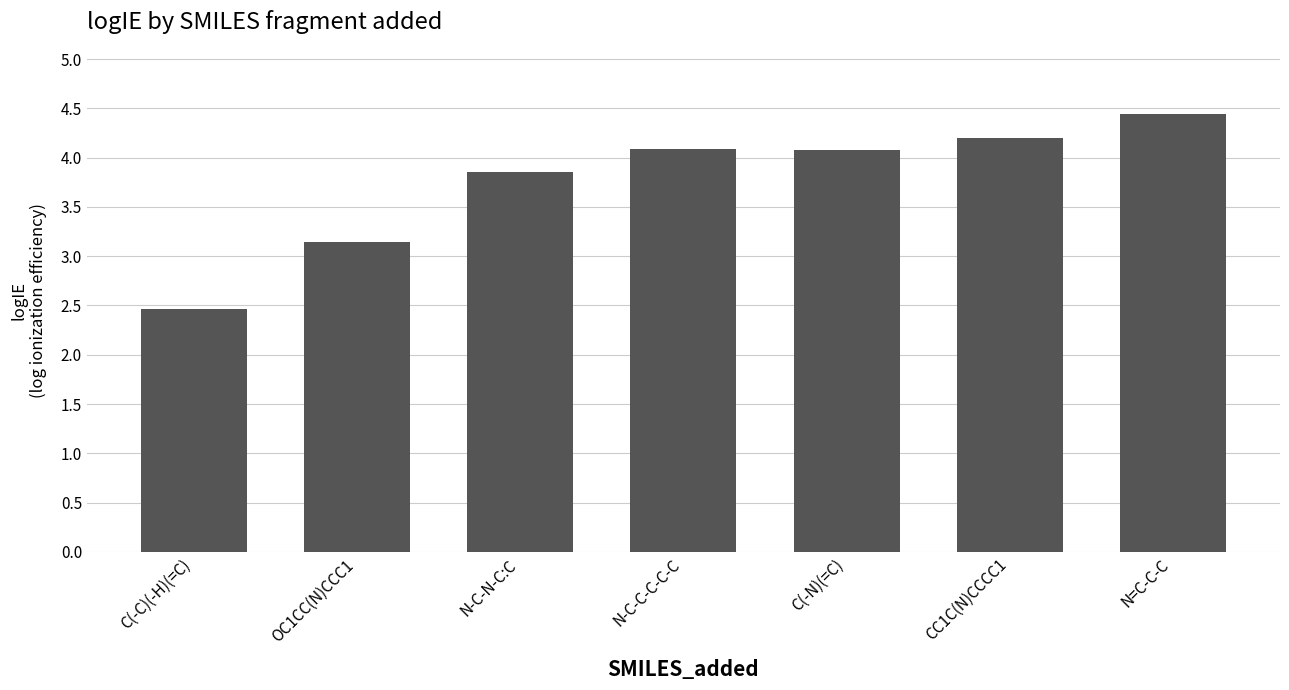

Are the bars grouped side by side (vs. stacked)?

No